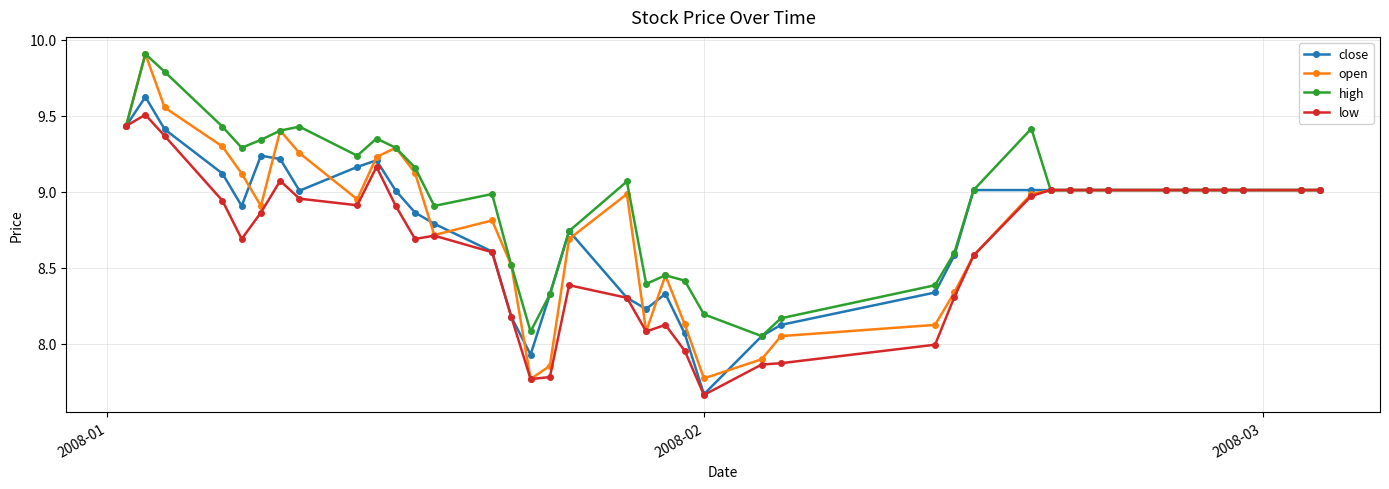

What is the greatest value displayed?

9.9